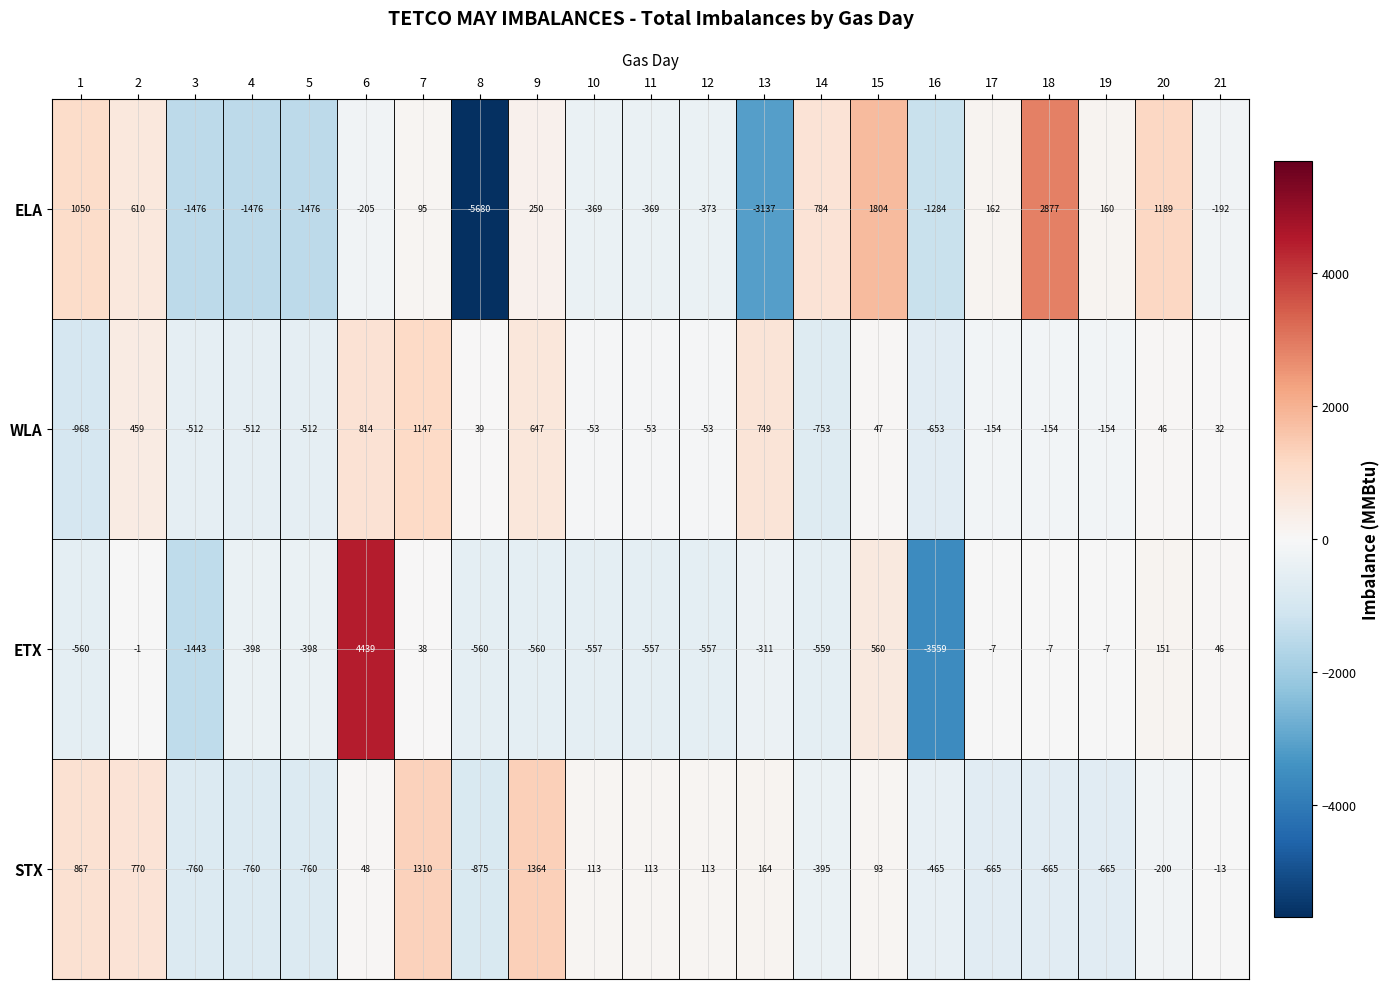

Rank the series by their maximum value, from lowest to highest.

WLA, STX, ELA, ETX